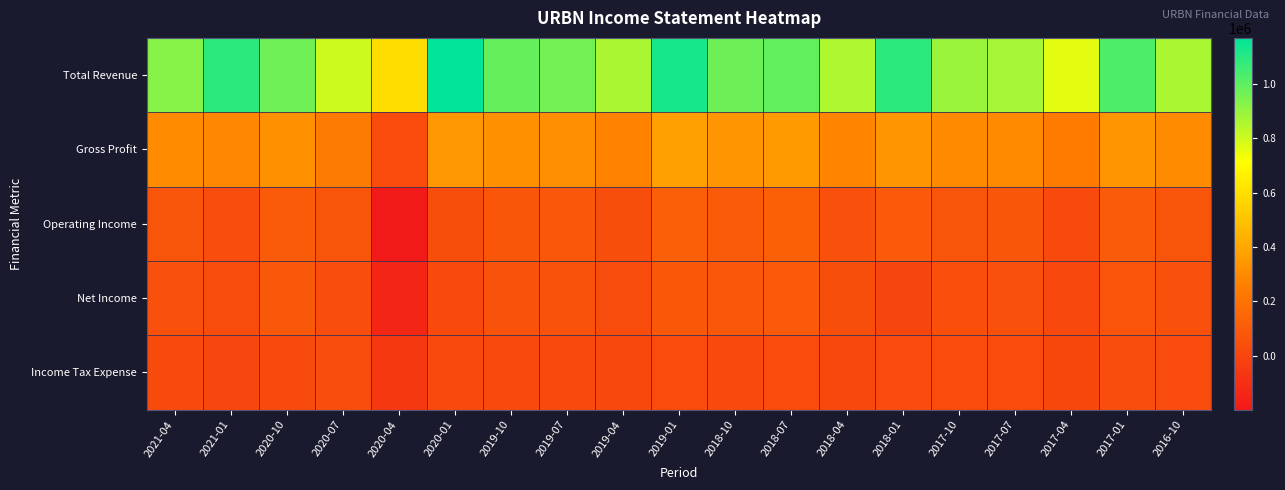

Which series has the largest range (max minus min)?

Total Revenue